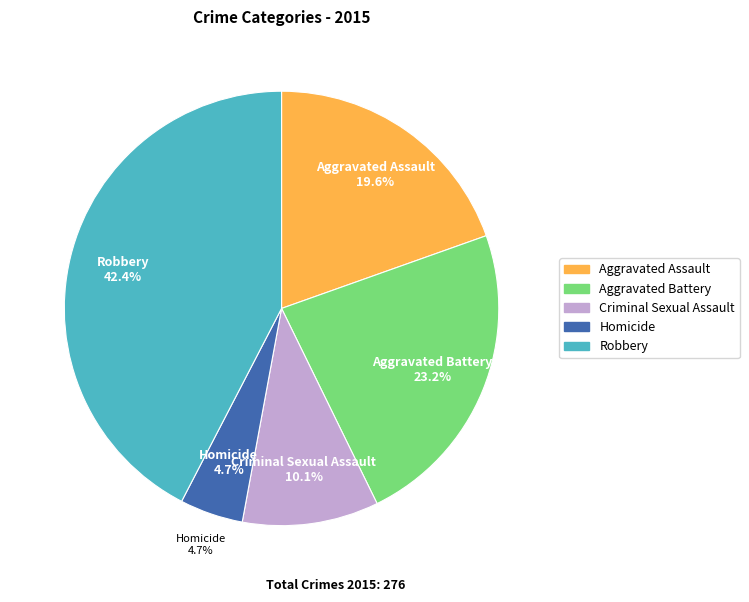

Does Criminal Sexual Assault account for over 50% of the chart?

No